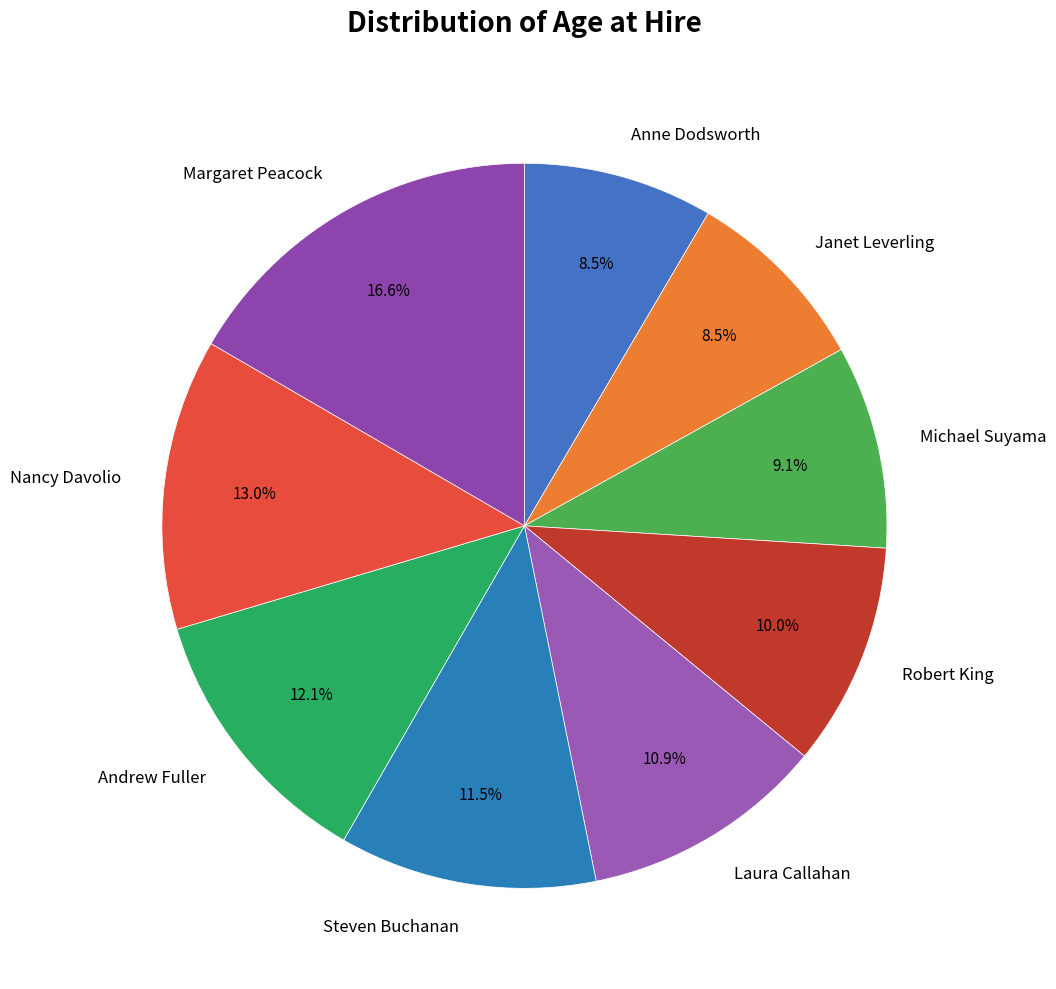

Which has a higher value, Robert King or Anne Dodsworth?

Robert King